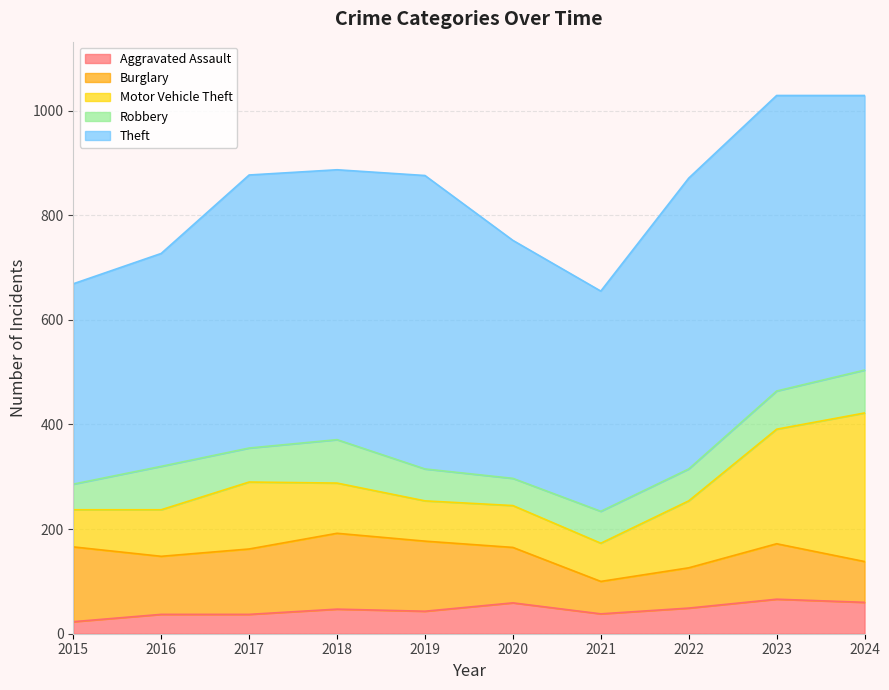

At which label is Burglary closest to 103?

2020